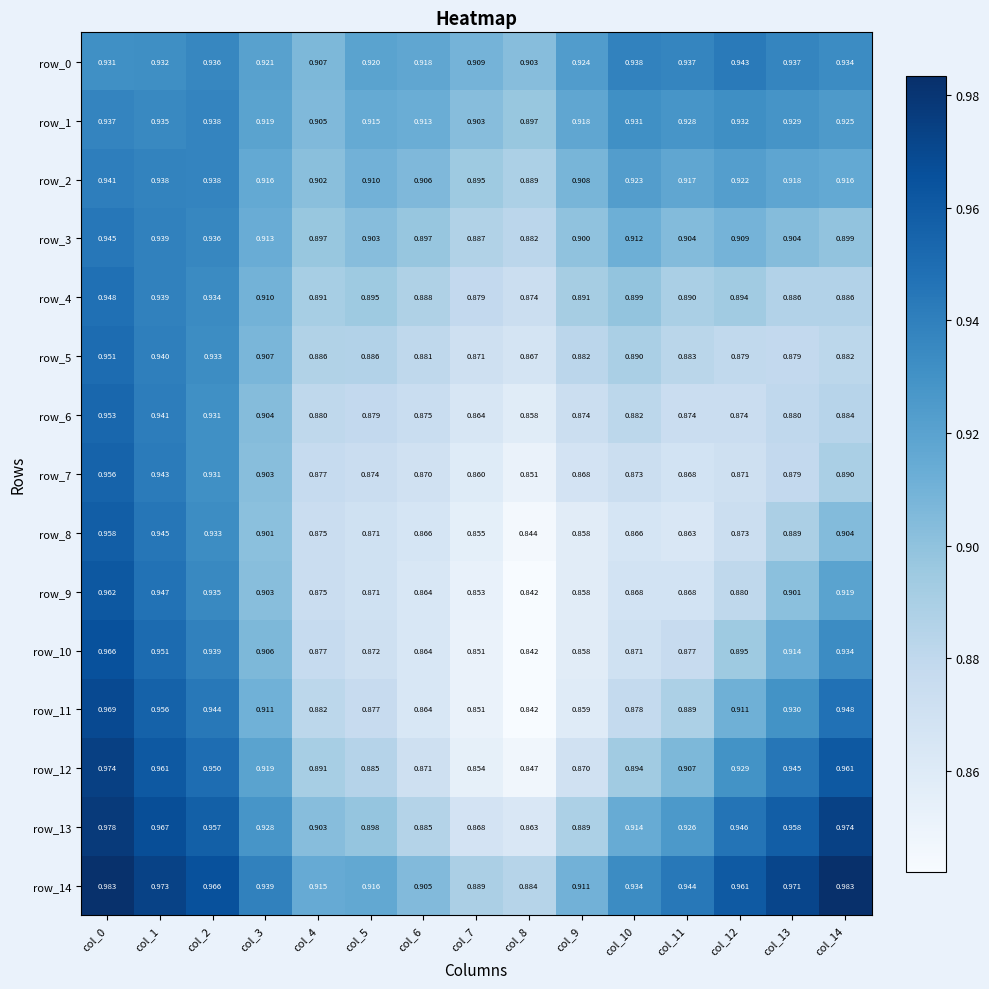

Is the value of row_3 at col_7 greater than the value of row_10 at col_8?

Yes